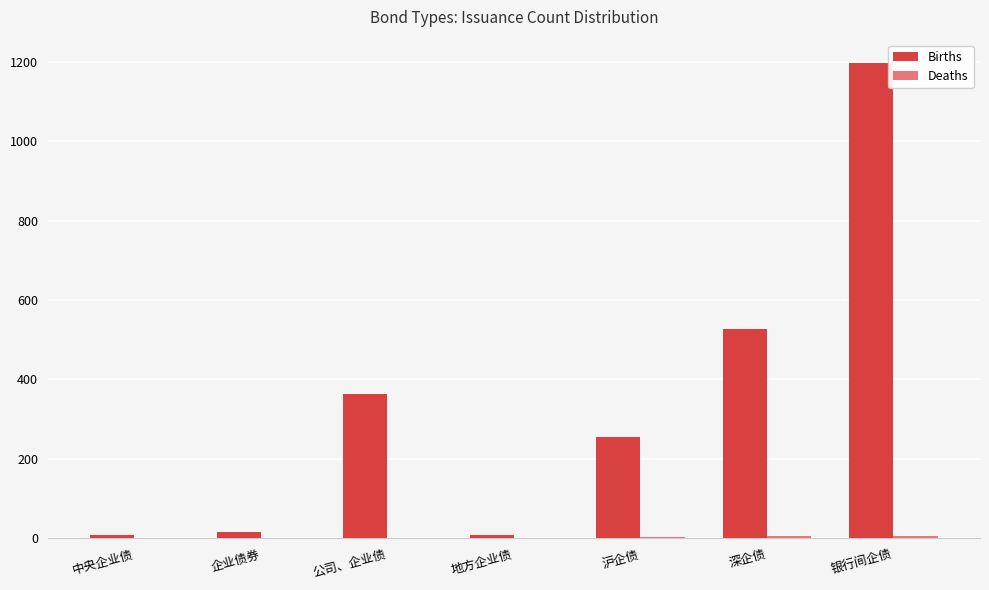

True or false: Births has a value of 528 at 深企债.

True